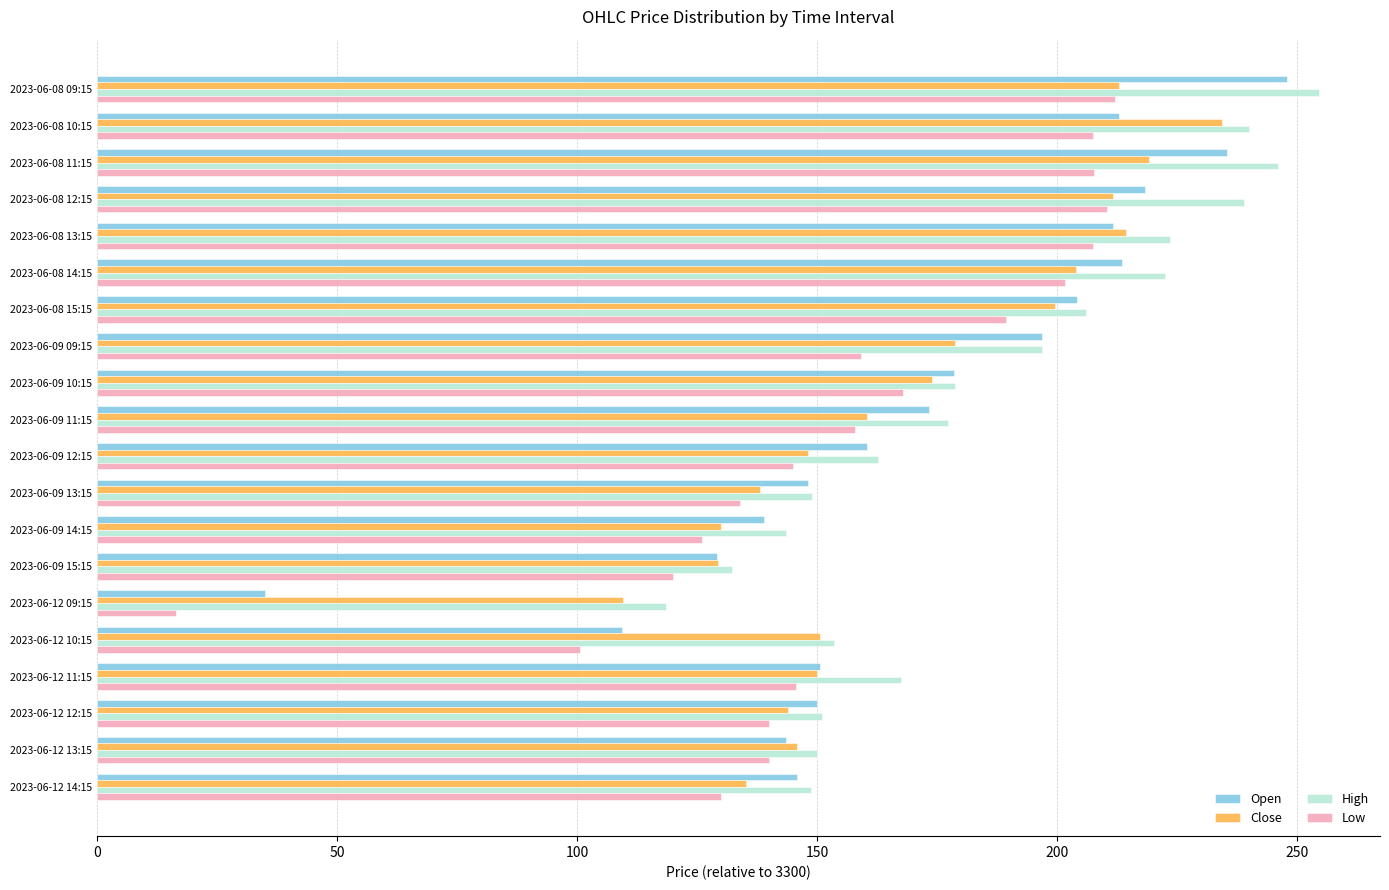

What is the sum of all Close values?

3390.7